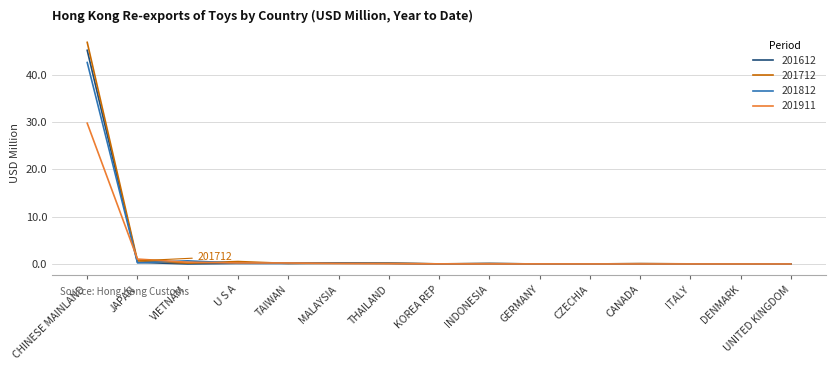

Is it true that 201812 equals 0.0 at ITALY?

True